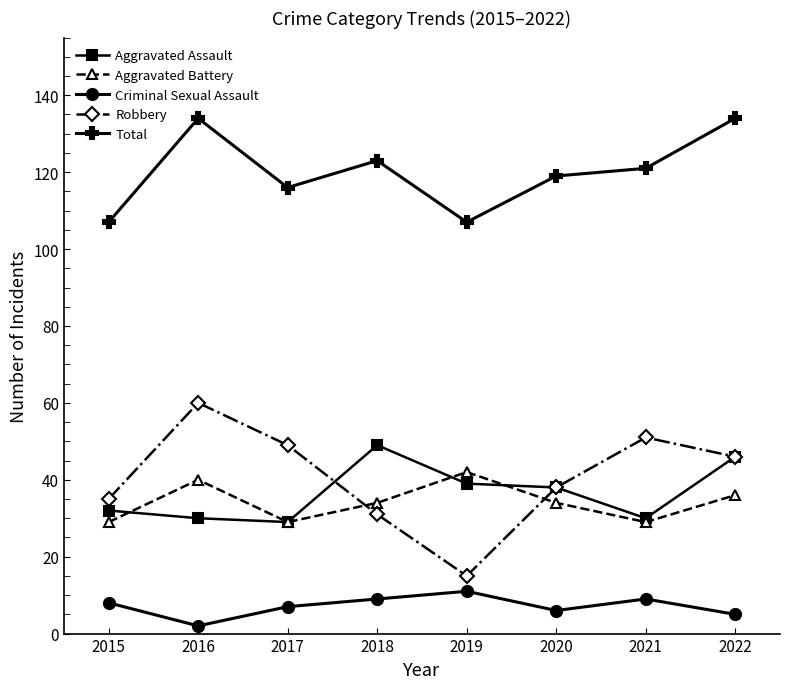

The Aggravated Battery series shows 34 at 2018. True or false?

True